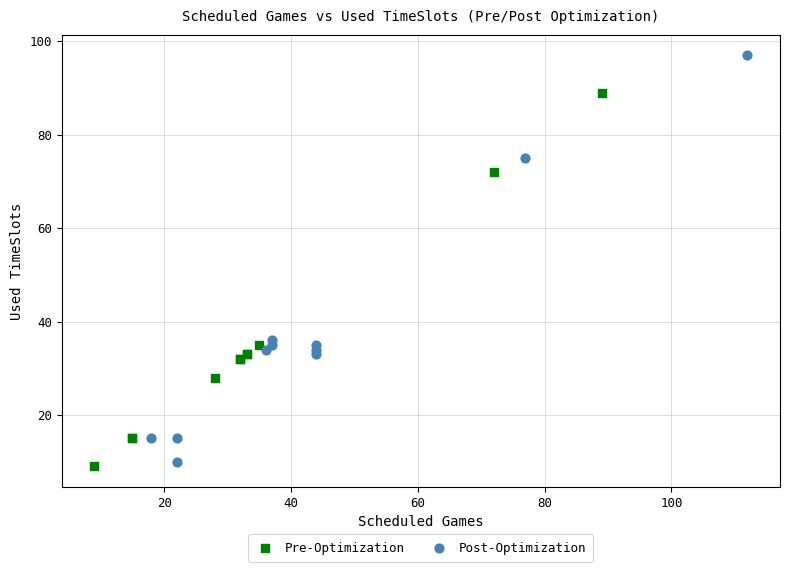

Which series has the largest Y range (max minus min)?

Post-Optimization